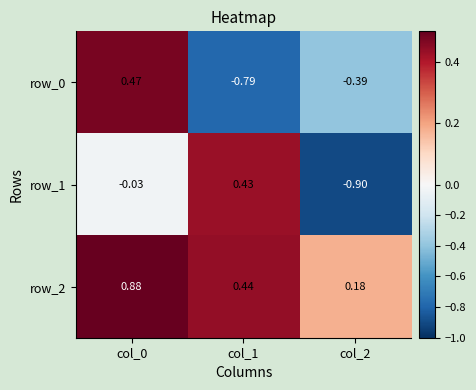

Is the value of row_0 at col_1 greater than the value of row_1 at col_0?

No